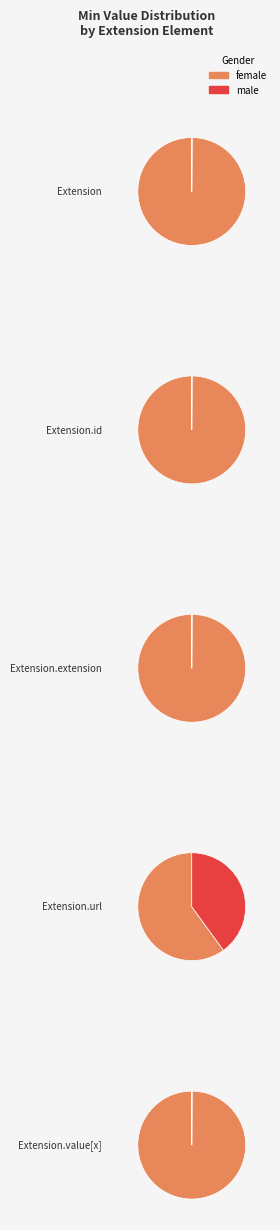

True or false: Extension.url accounts for 94% of the total.

False